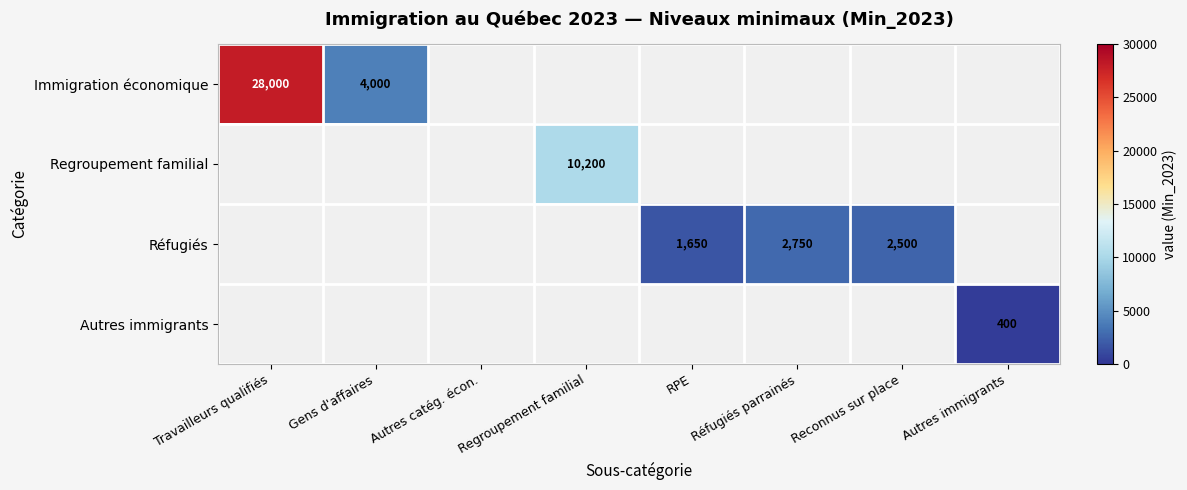

Is it true that Immigration économique equals 4000 at Gens d'affaires?

True